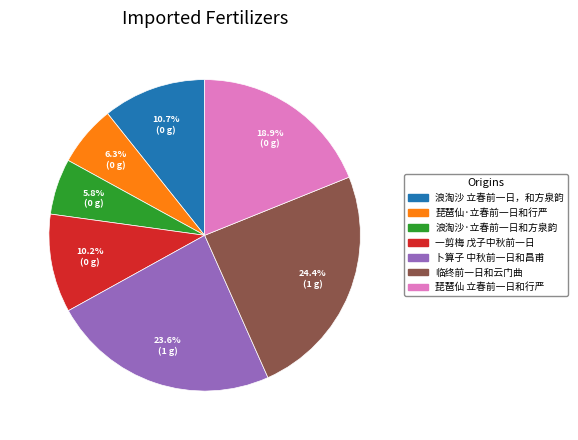

Is there any slice that represents more than half of the pie?

No